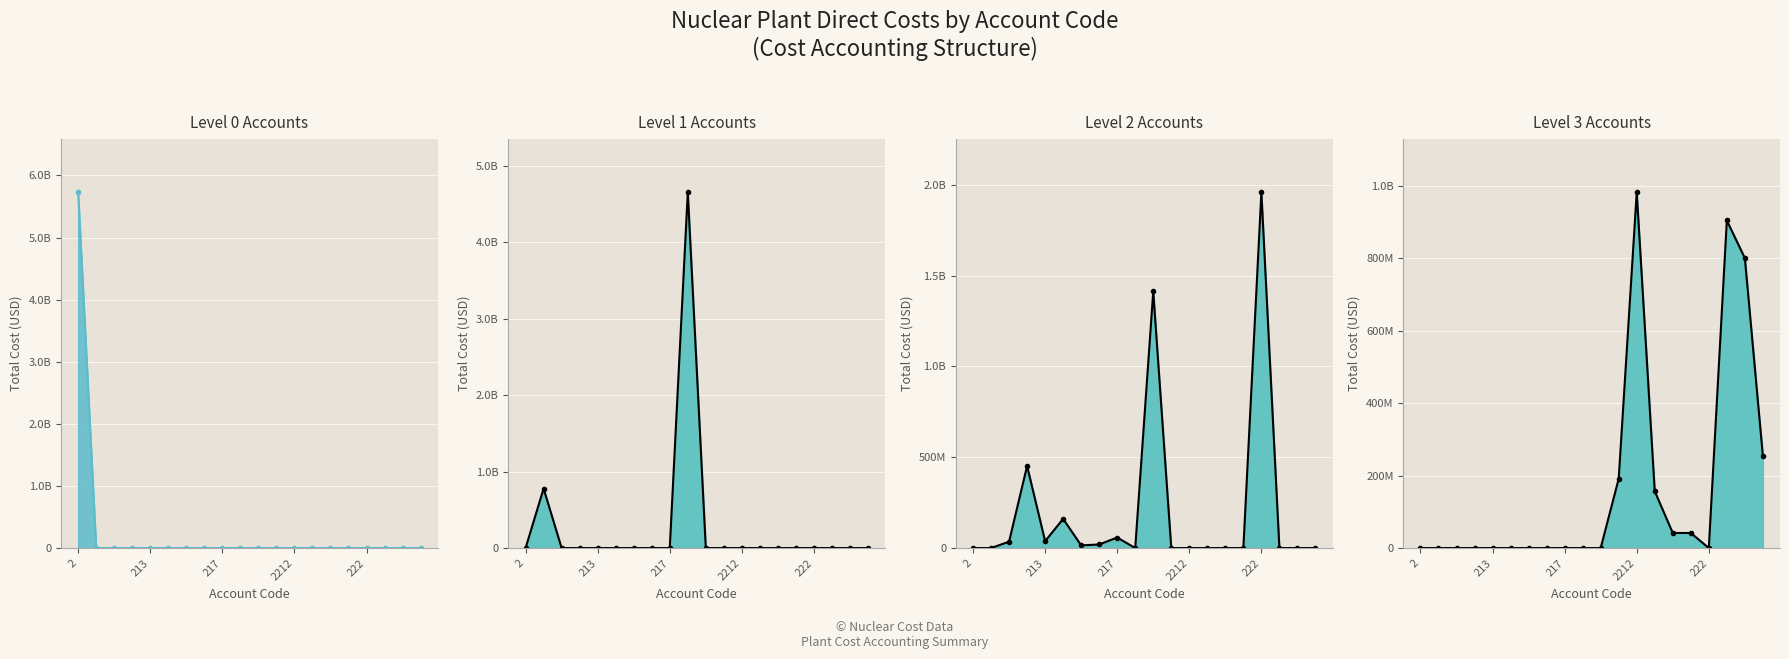

The value of Level 1 Accounts line at 17 is -2685025958.0. True or false?

False